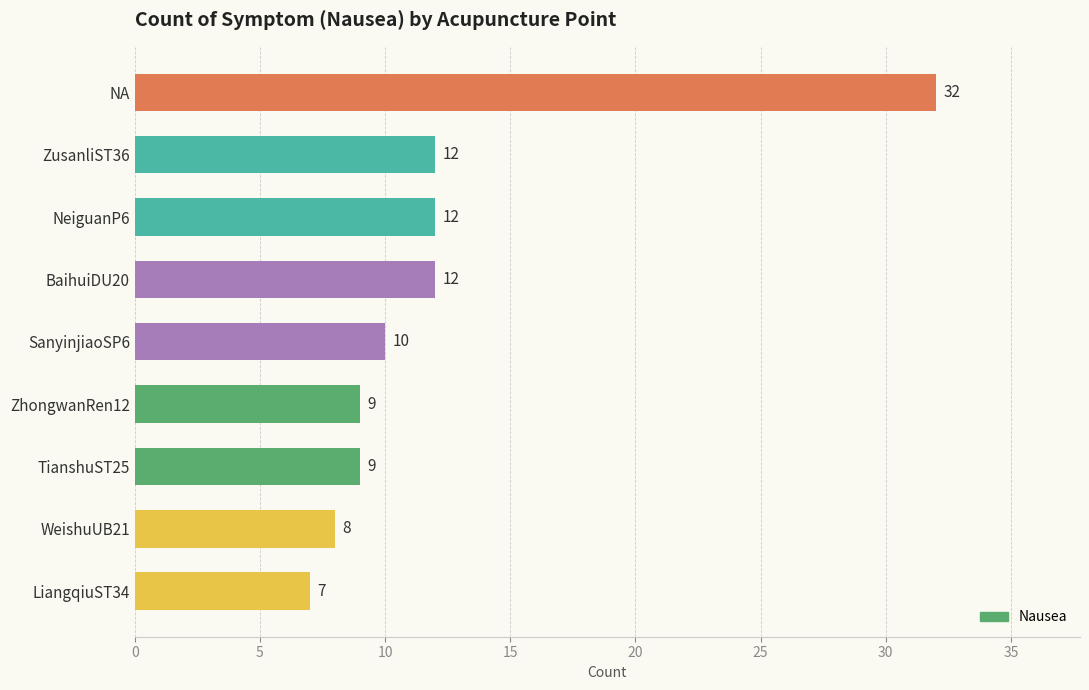

What is the average value?

12